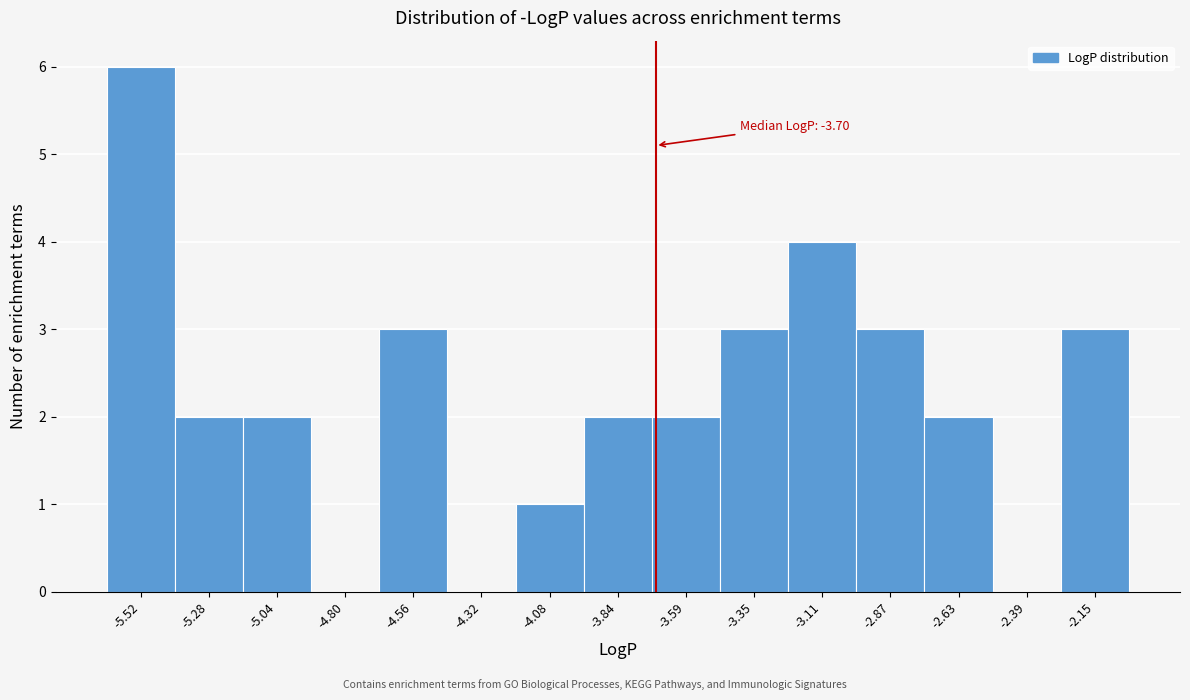

Over which range of the x-axis is the bar tallest?

-5.65 to -5.40